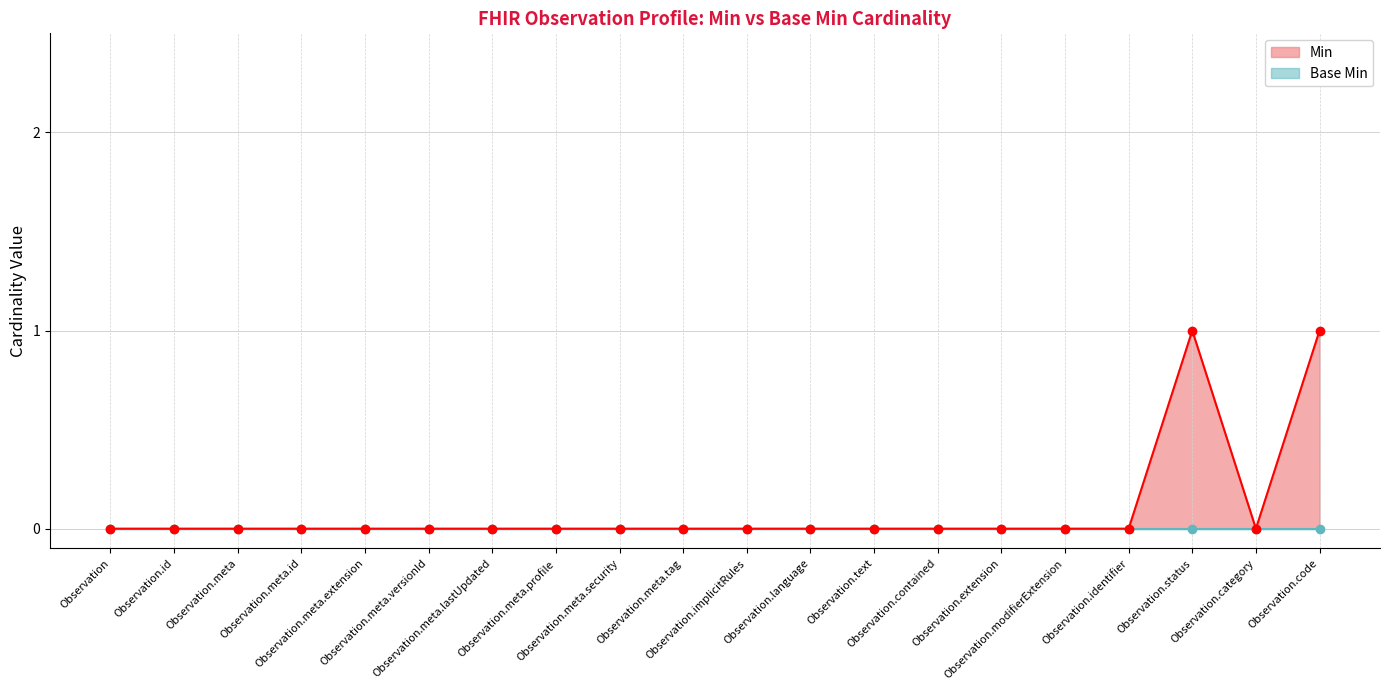

What is the greatest value displayed?

1